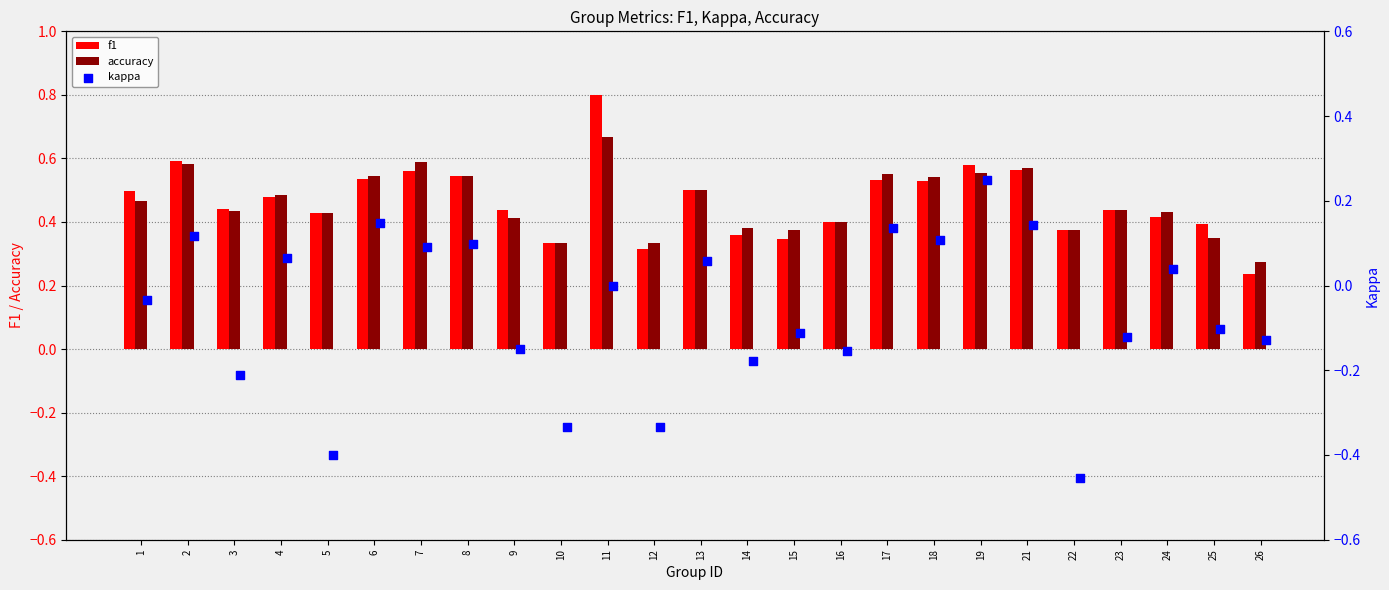

Which series has the largest total across all categories?

f1